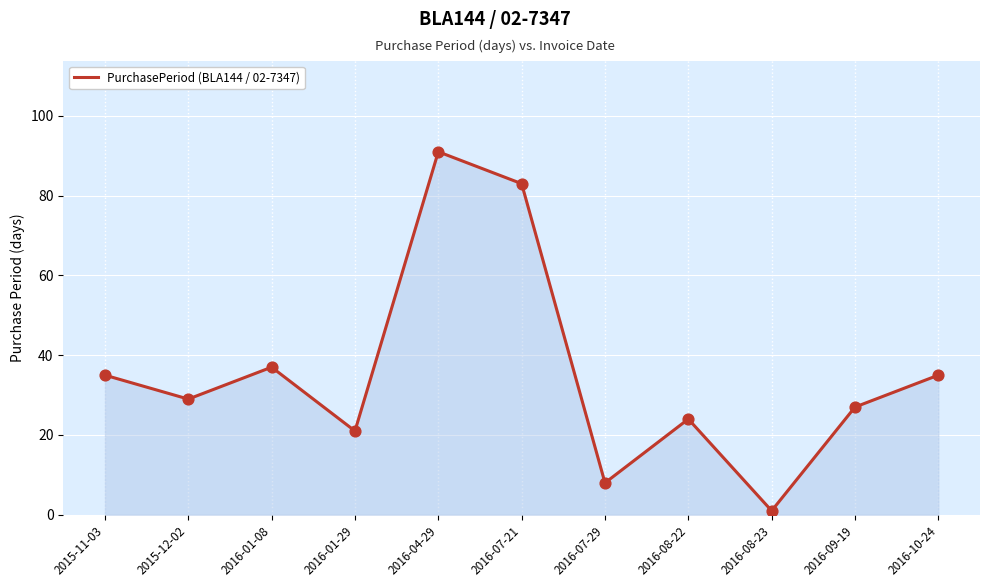

Between 2016-01-29 and 2016-01-08, which is larger?

2016-01-08